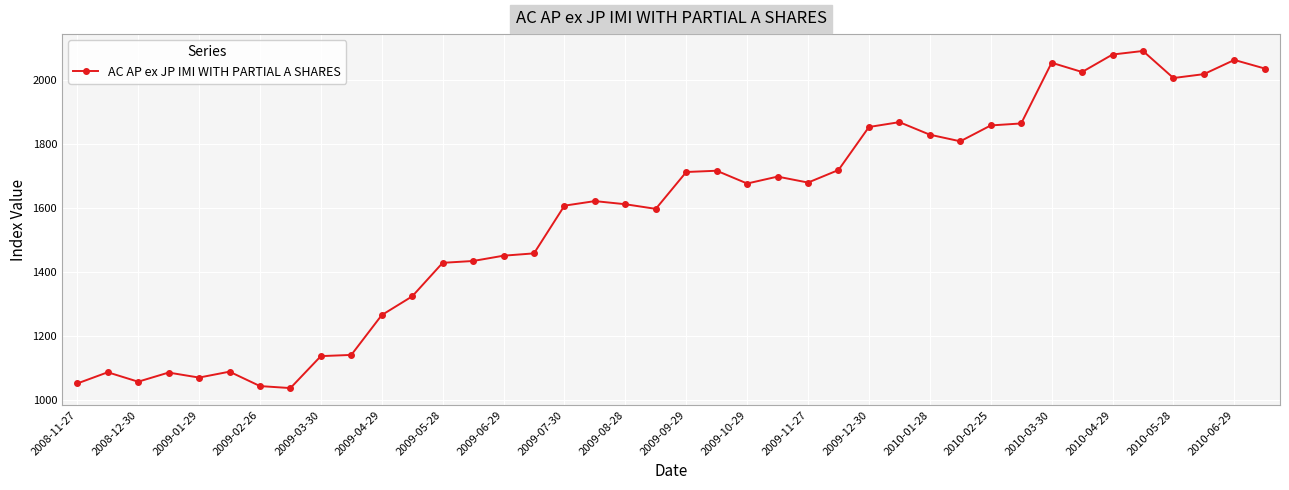

What is the difference between the maximum and minimum values?

1054.8